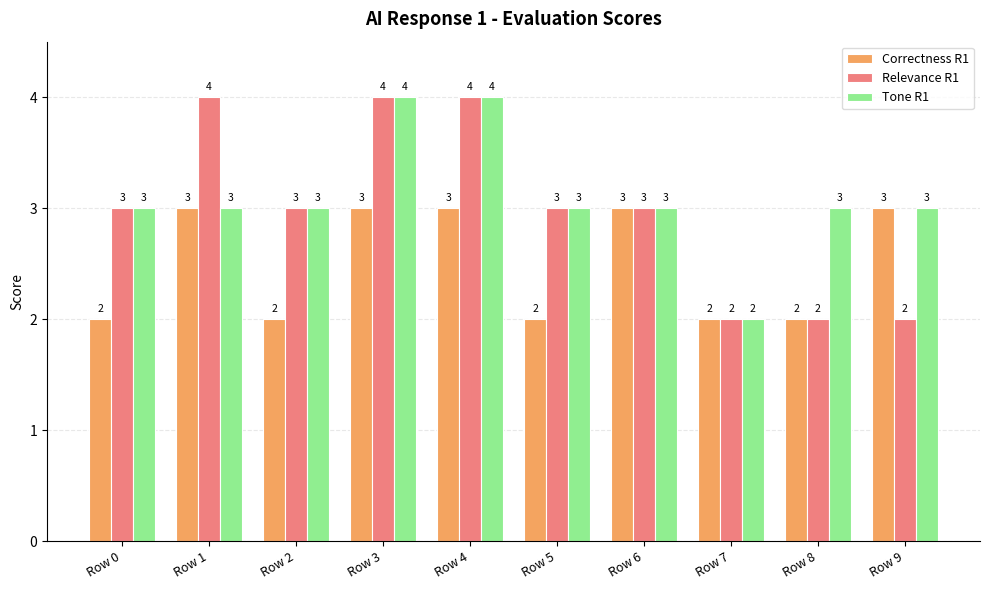

Is it true that Tone R1 equals 2 at Row 2?

False